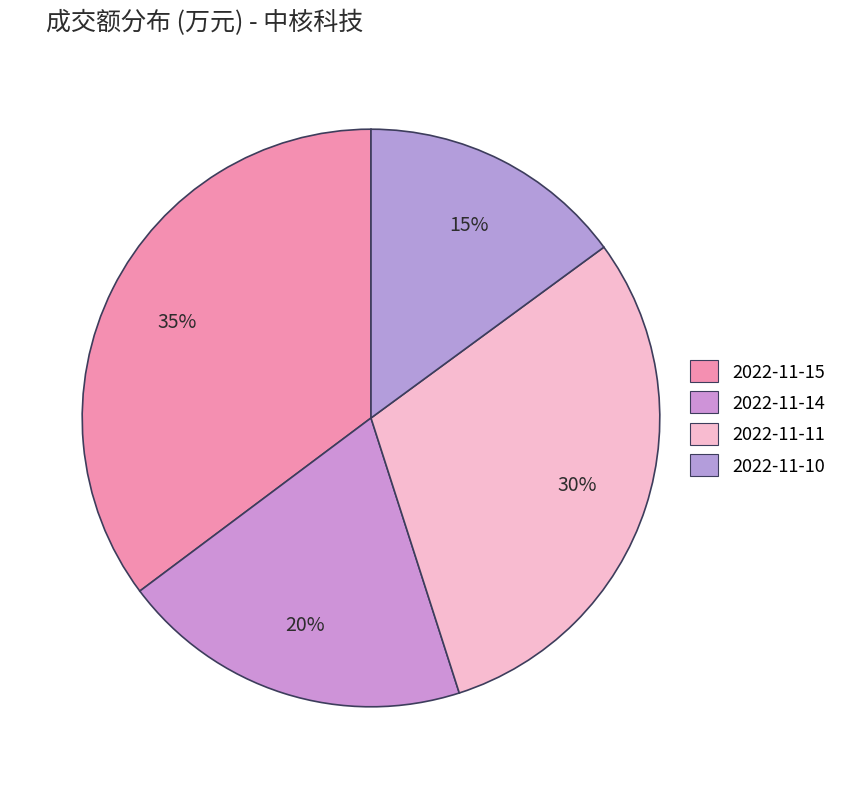

To the nearest percent, what portion does 2022-11-11 represent?

30%